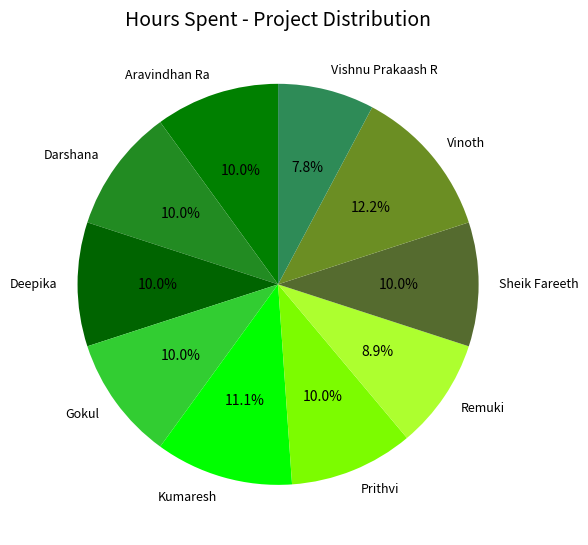

Does Prithvi account for over 50% of the chart?

No